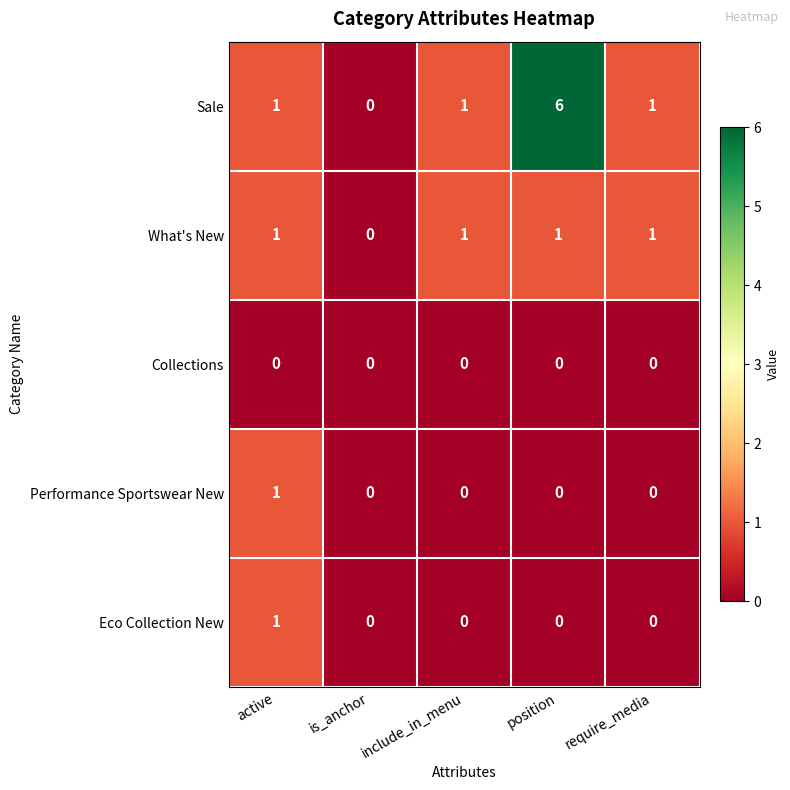

At which category is the sum across all series the highest?

position